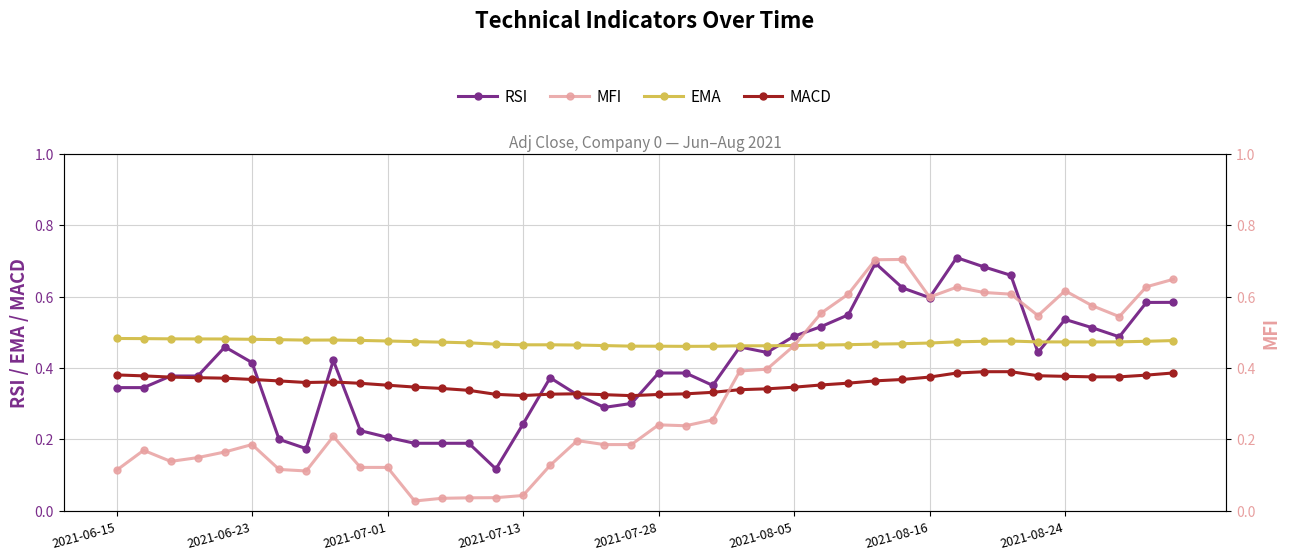

List the series in order of their peak value, highest first.

RSI, MFI, EMA, MACD